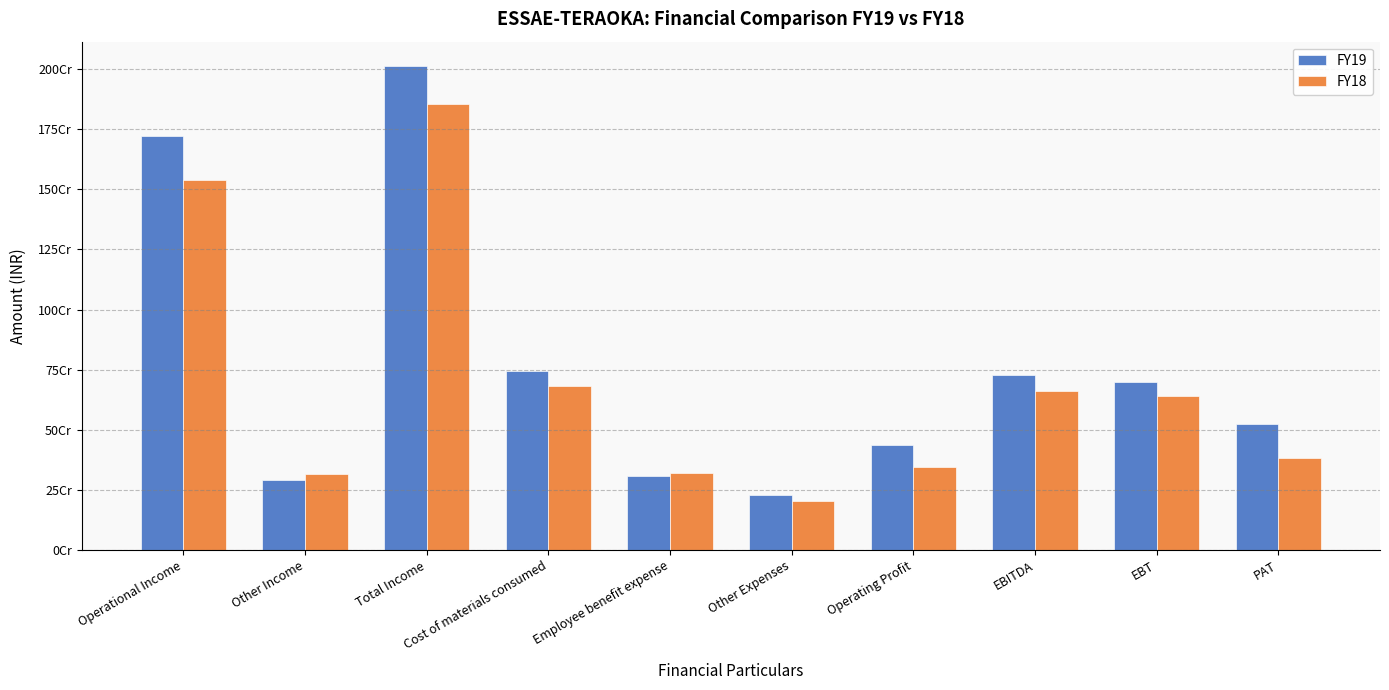

What is the average value of the FY18 series?

694319045